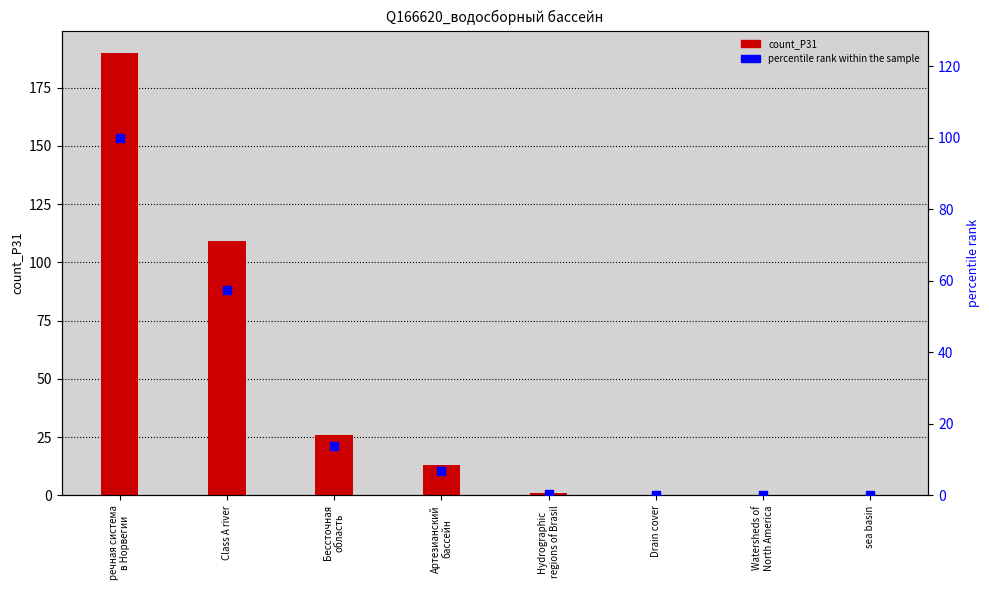

Which series contains the highest Y value?

count_P31